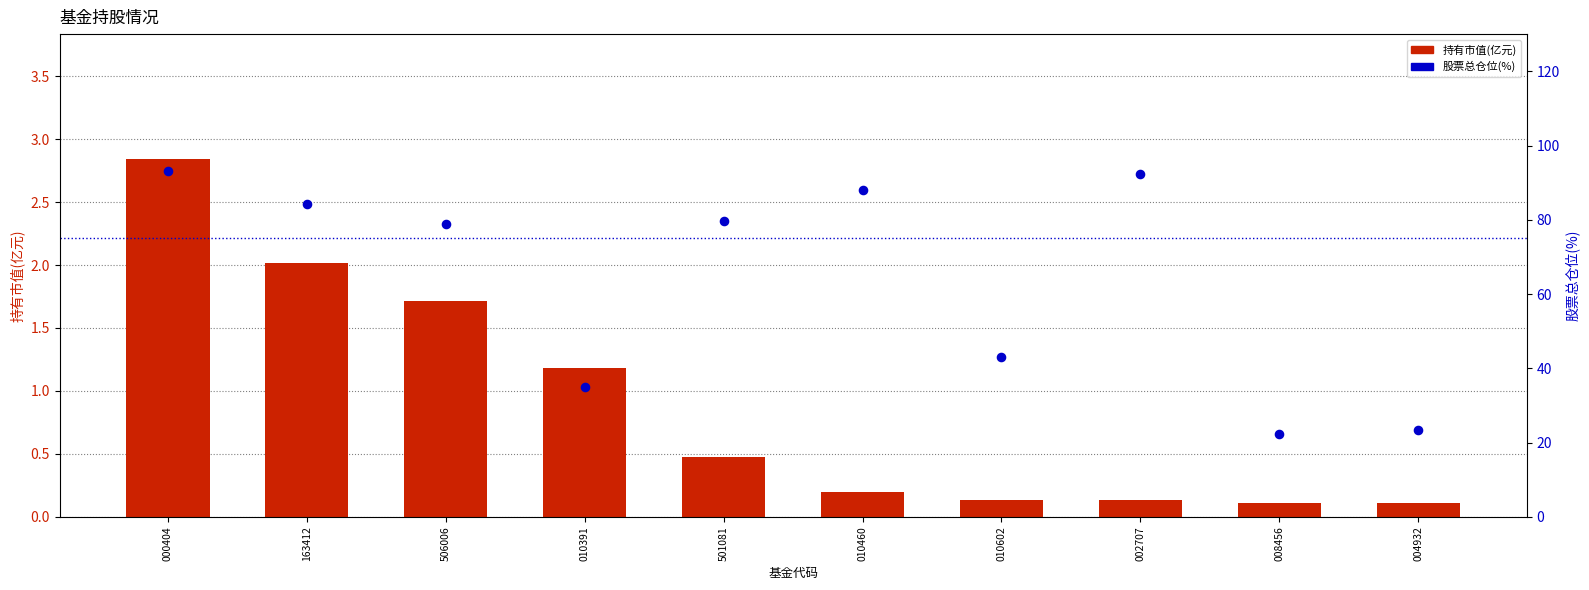

At which category is the sum across all series the highest?

000404